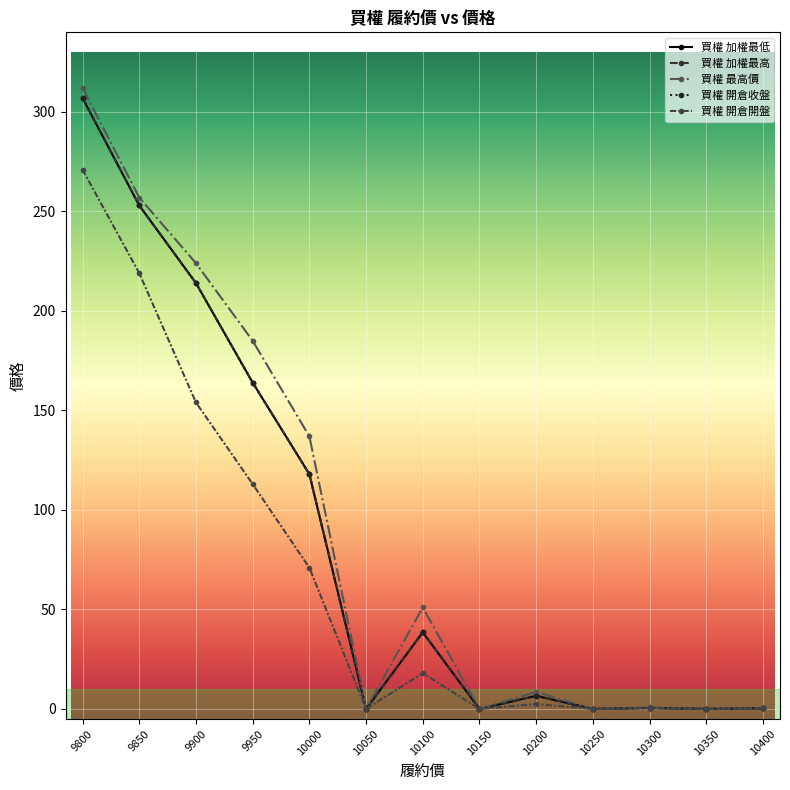

Which label corresponds to the smallest value in the chart?

10050